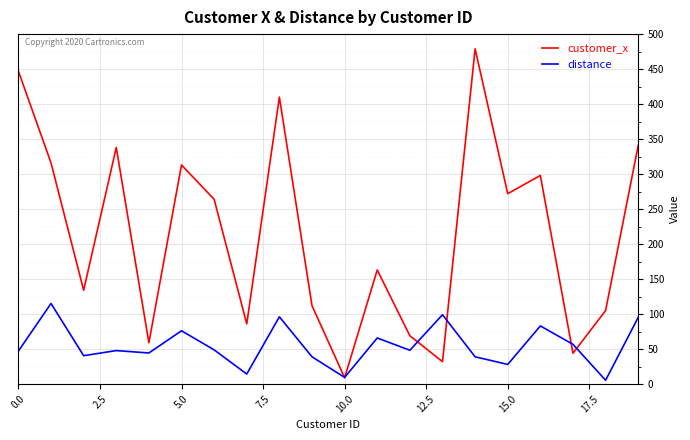

Which series has the widest spread of values?

customer_x